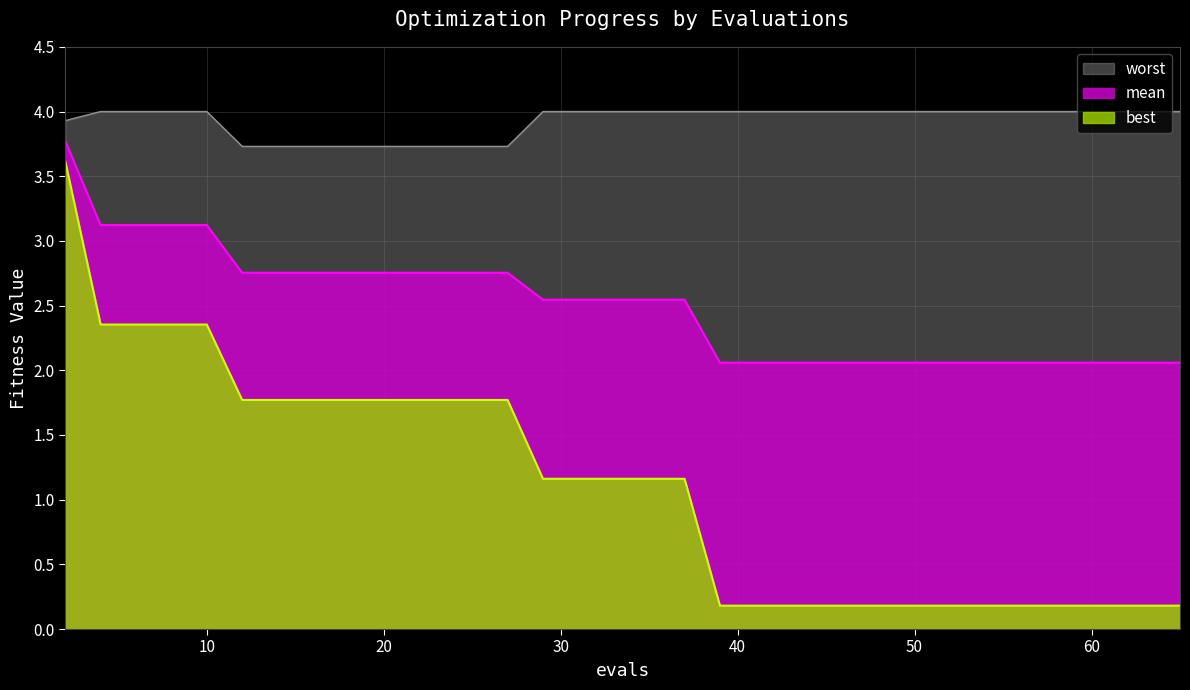

Which category has the highest value in the worst series?

4